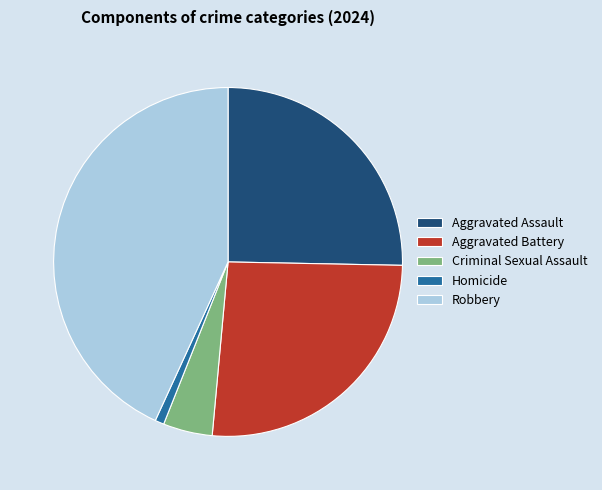

The Criminal Sexual Assault slice represents 5% of the pie. True or false?

True